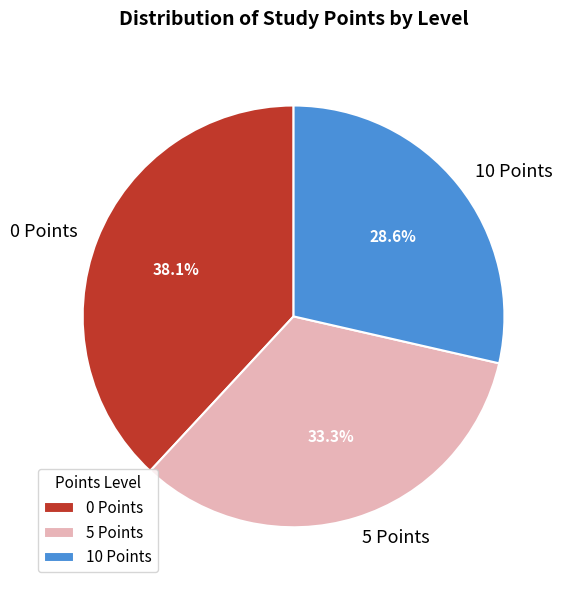

Is there any slice that represents more than half of the pie?

No